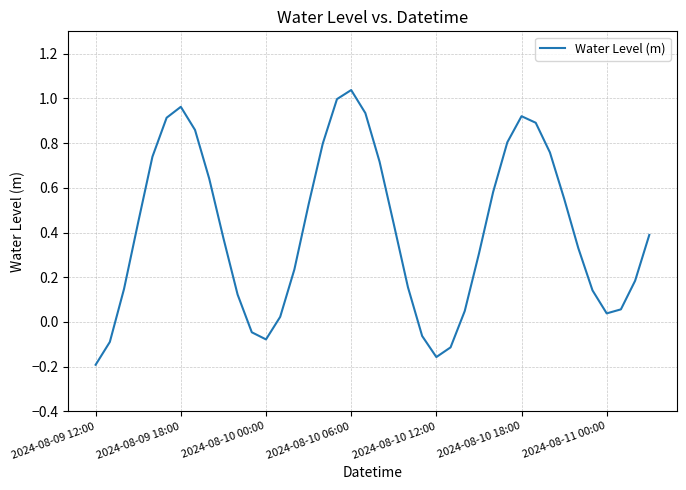

What is the difference between the maximum and minimum values?

1.2